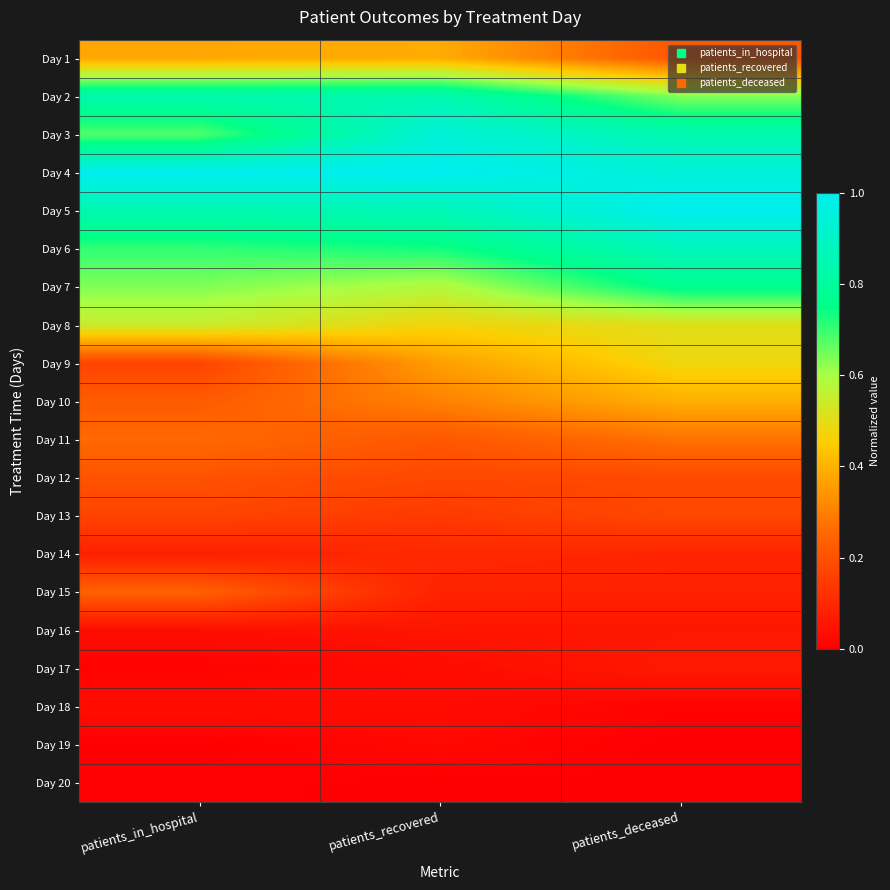

Between patients_deceased and patients_recovered, which is larger?

patients_recovered